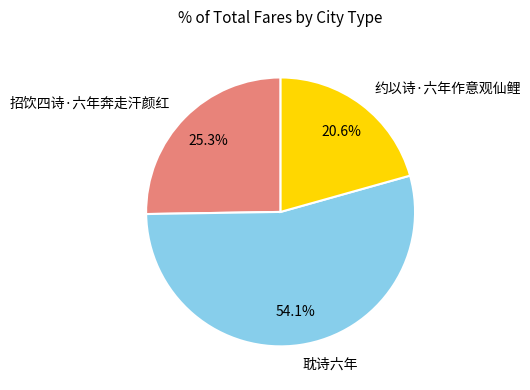

To the nearest percent, what portion does 耽诗六年 represent?

54%